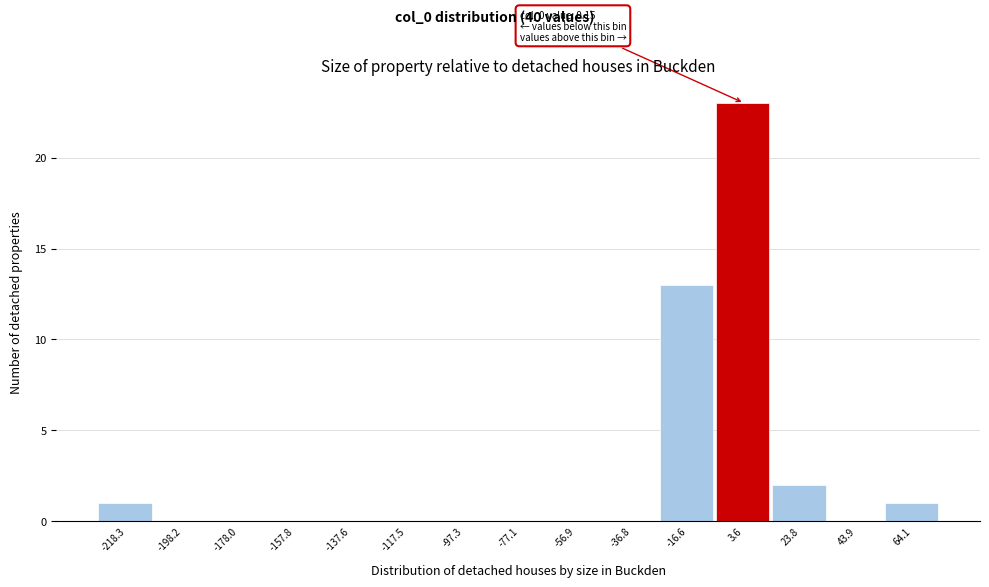

Which range on the x-axis has the tallest bar?

-5 to 15